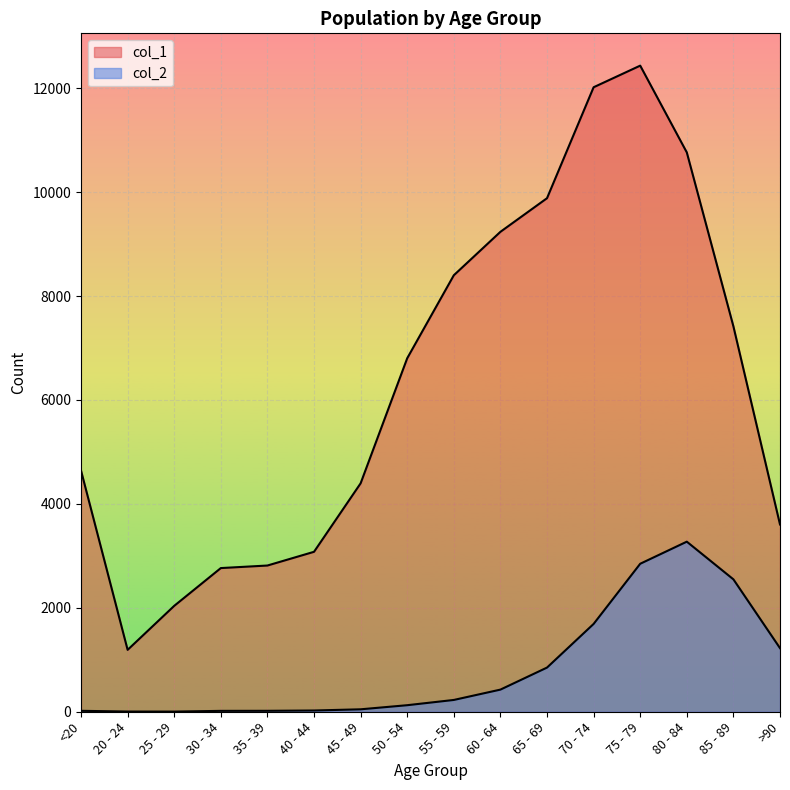

What is the minimum value shown in the chart?

3